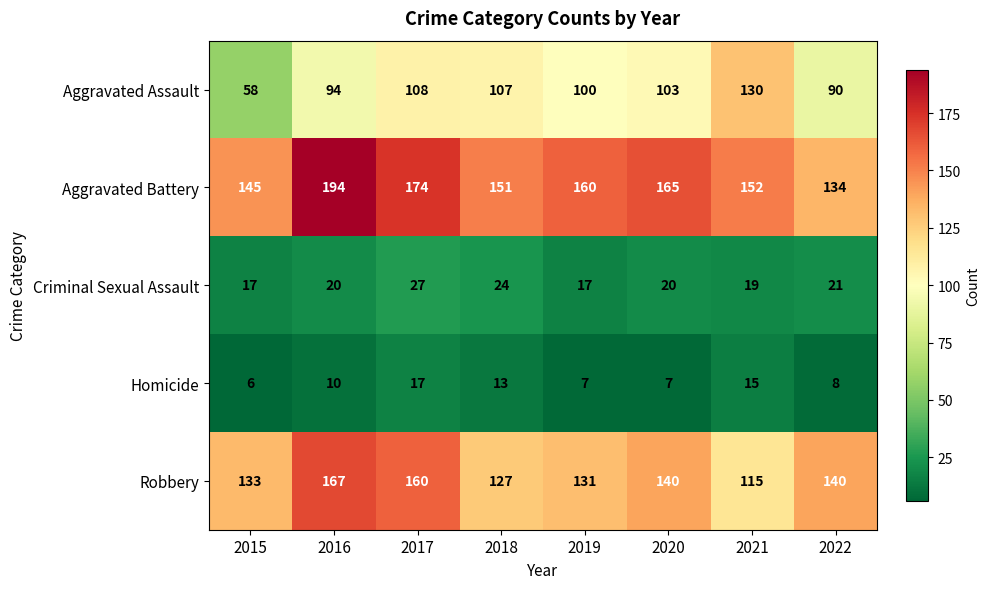

At 2018, list the series in order from largest to smallest.

Aggravated Battery, Robbery, Aggravated Assault, Criminal Sexual Assault, Homicide